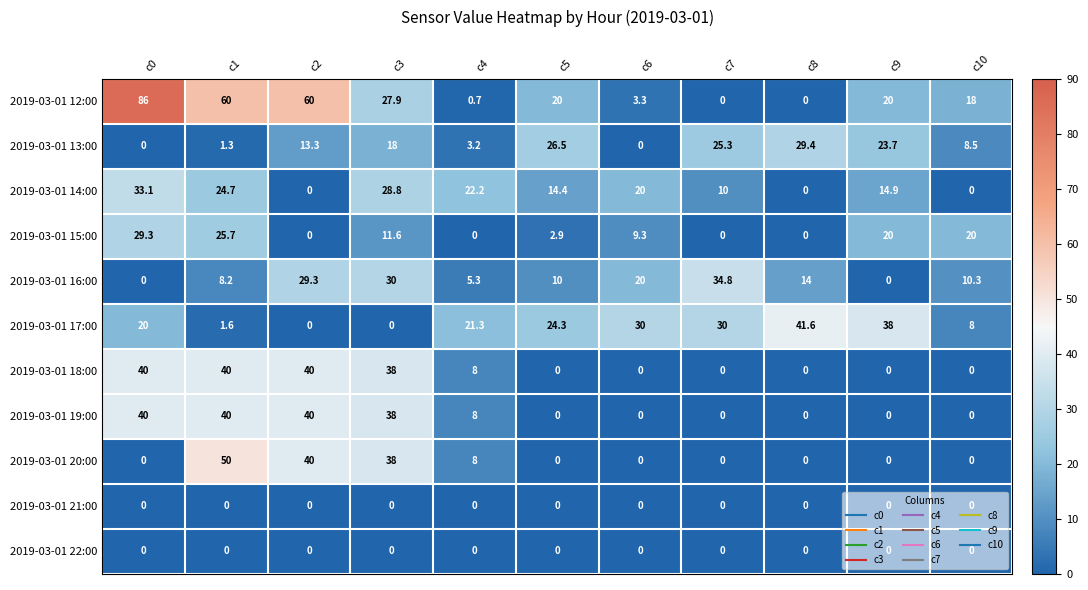

What is the difference between the highest and lowest values at c1?

60.0